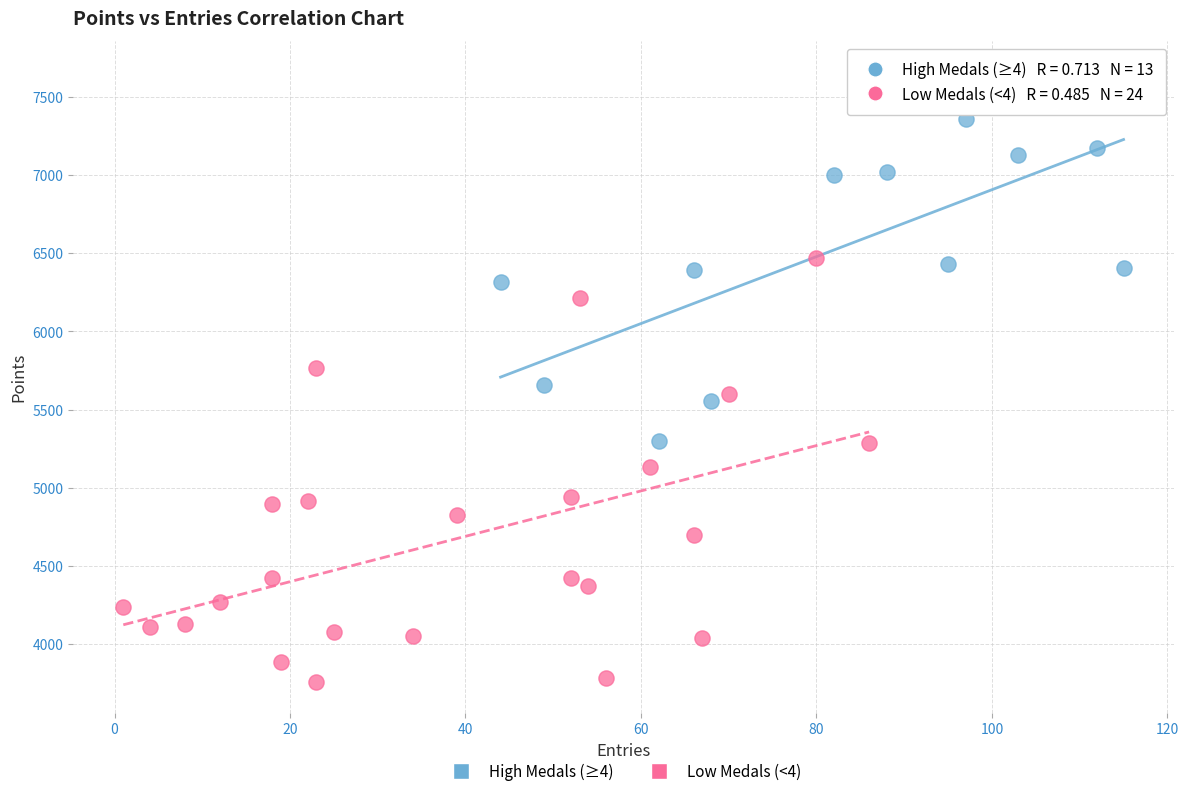

What are all the series names shown in the legend?

High Medals (≥4), Low Medals (<4)